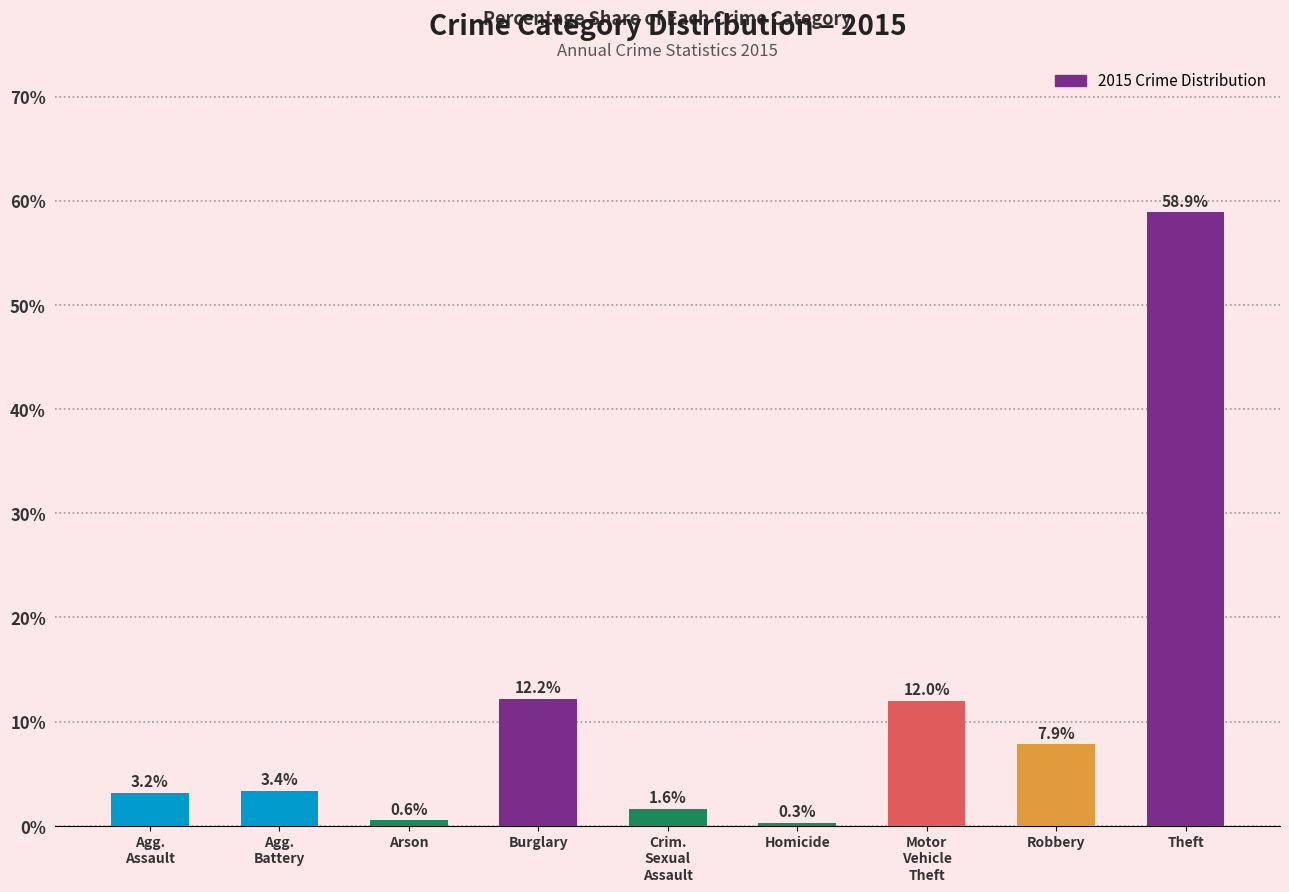

Rank the categories by value from highest to lowest.

Theft, Burglary, Motor
Vehicle
Theft, Robbery, Agg.
Battery, Agg.
Assault, Crim.
Sexual
Assault, Arson, Homicide